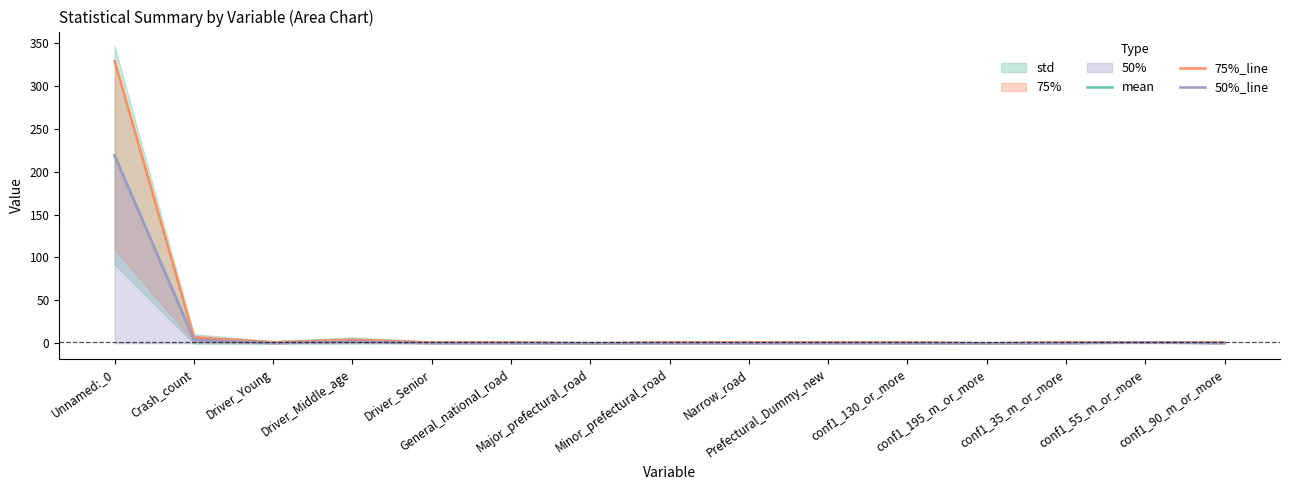

Rank the series at conf1_90_m_or_more from lowest to highest value.

50%_line, mean, 75%_line